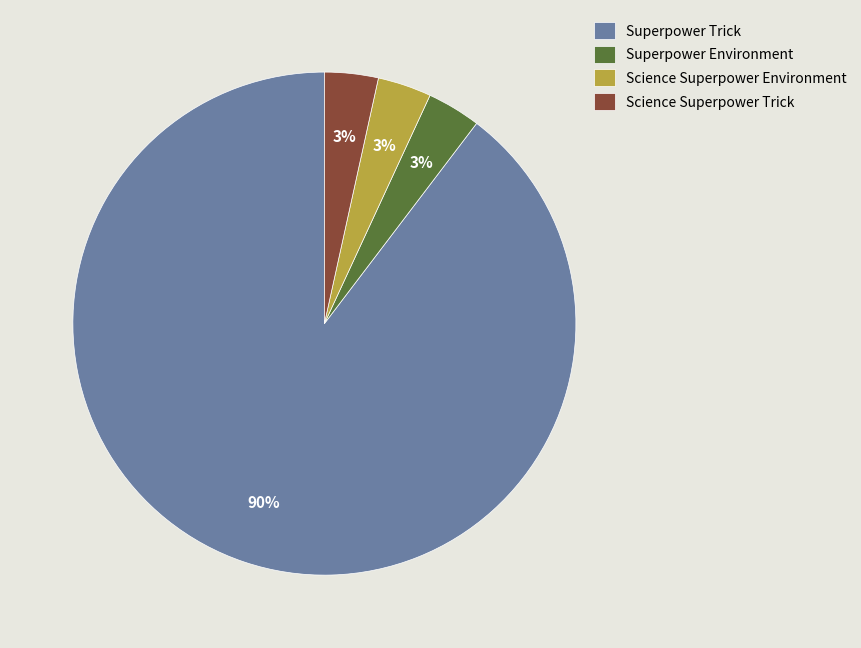

Does Superpower Trick represent more than half of the total?

Yes